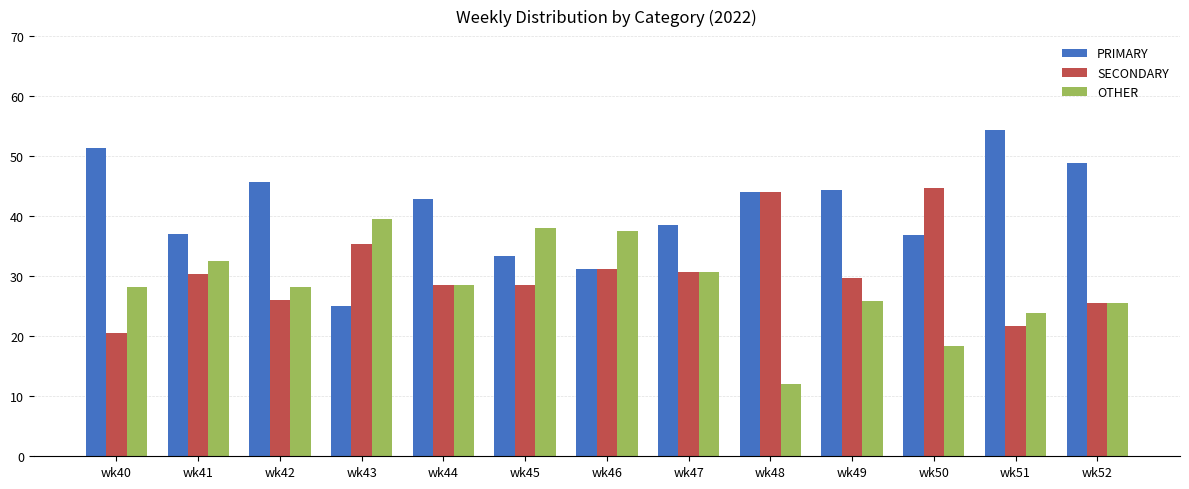

What is the sum of the OTHER values at wk46 and wk44?

66.1